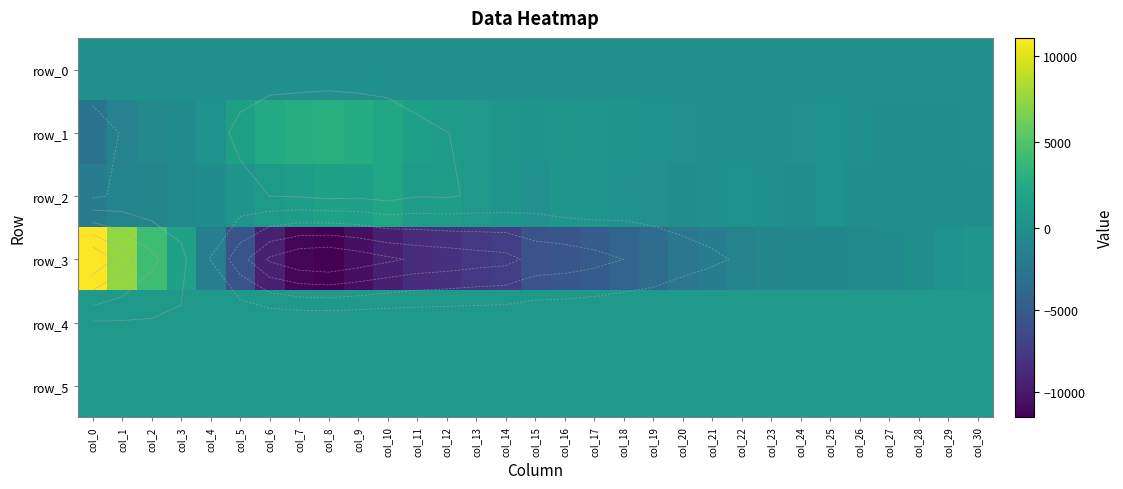

How many values in the row_4 series are below 820?

12